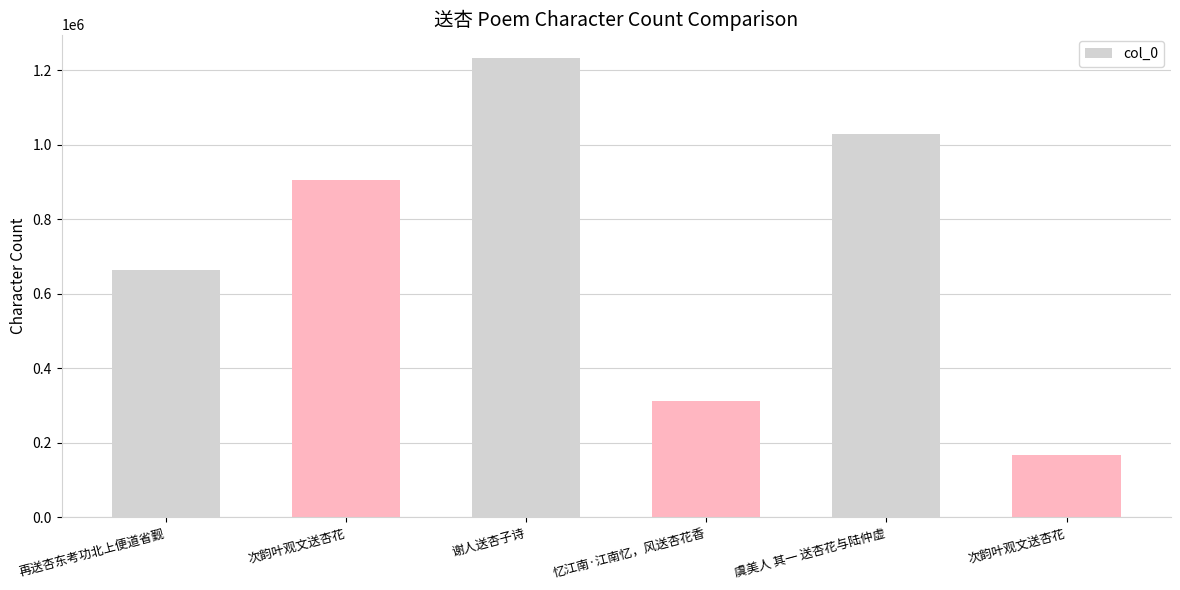

What is the label of the 2nd bar from the left?

次韵叶观文送杏花